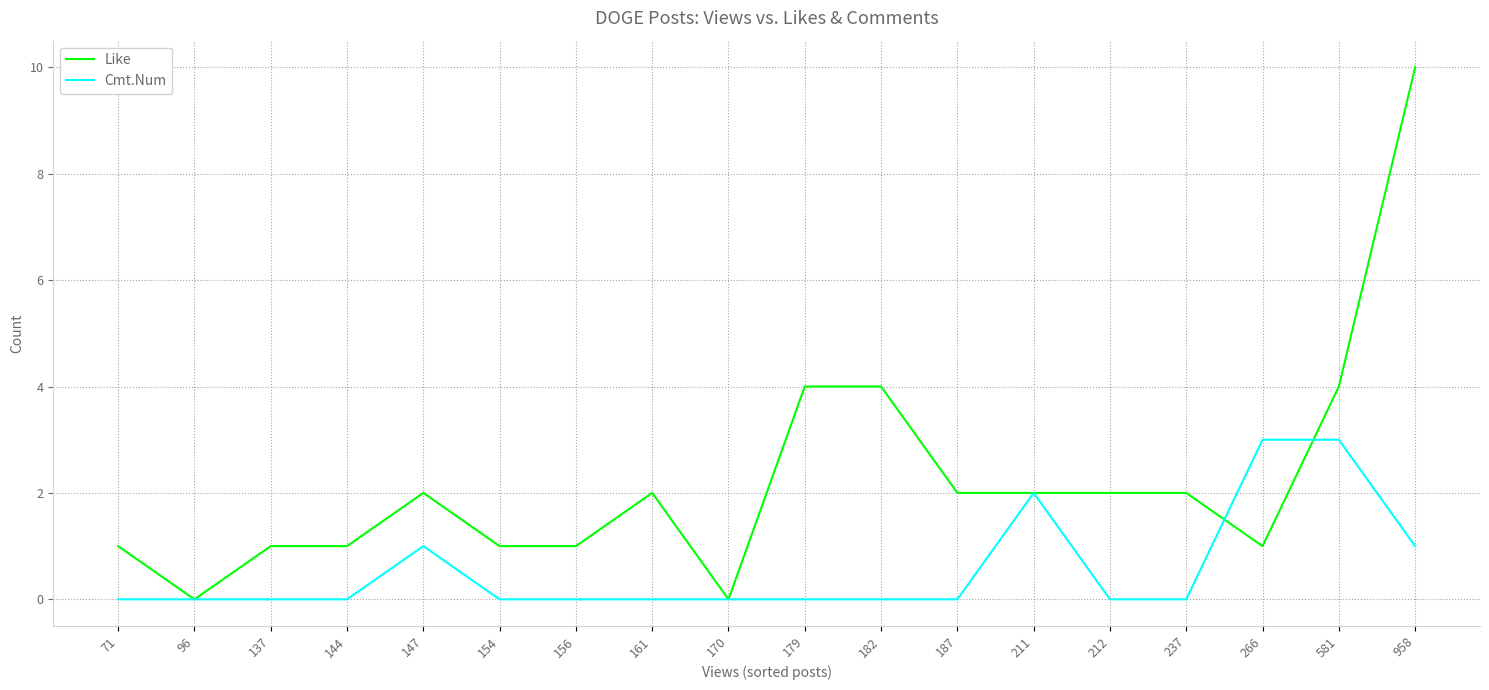

Which series has the largest range (max minus min)?

Like